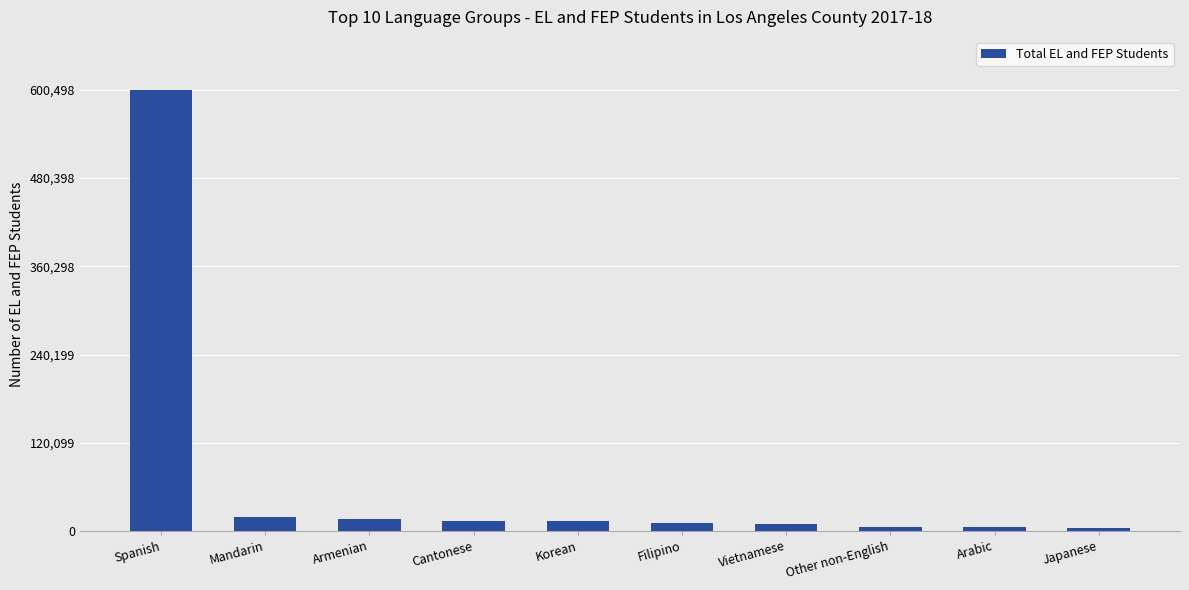

What value does the data have at Armenian?

16319